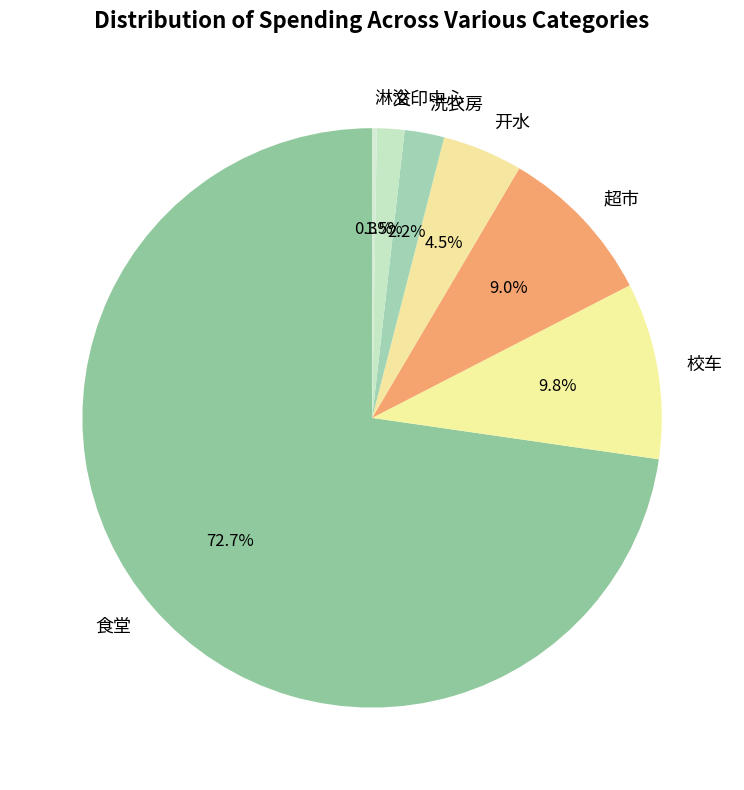

Is it true that 食堂 is 73% of the pie?

True